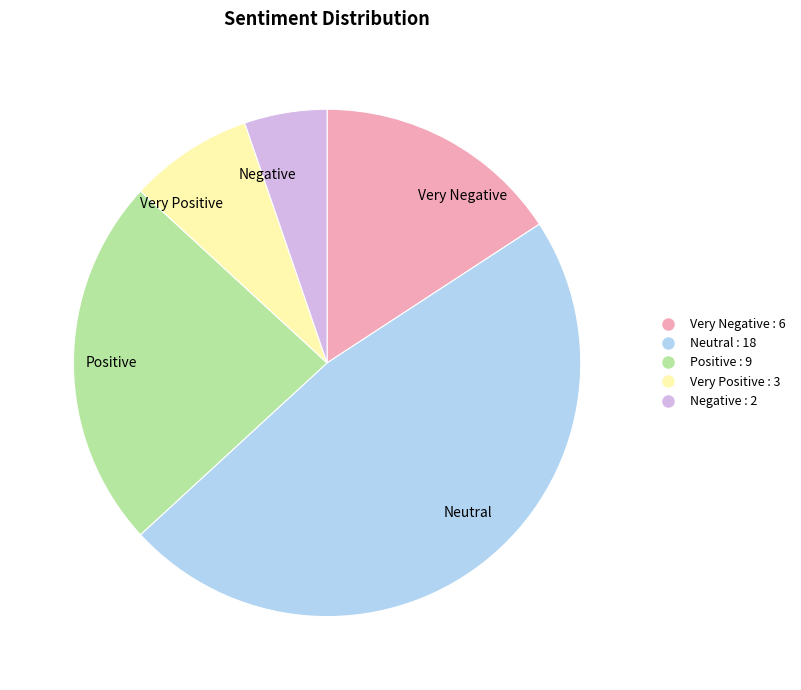

Count the number of slices in the pie.

5